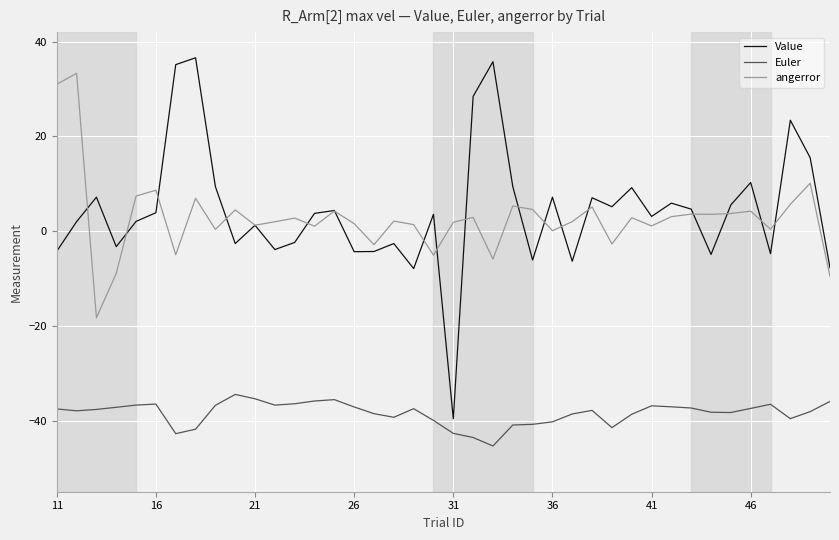

True or false: Value and Euler intersect in this chart.

False